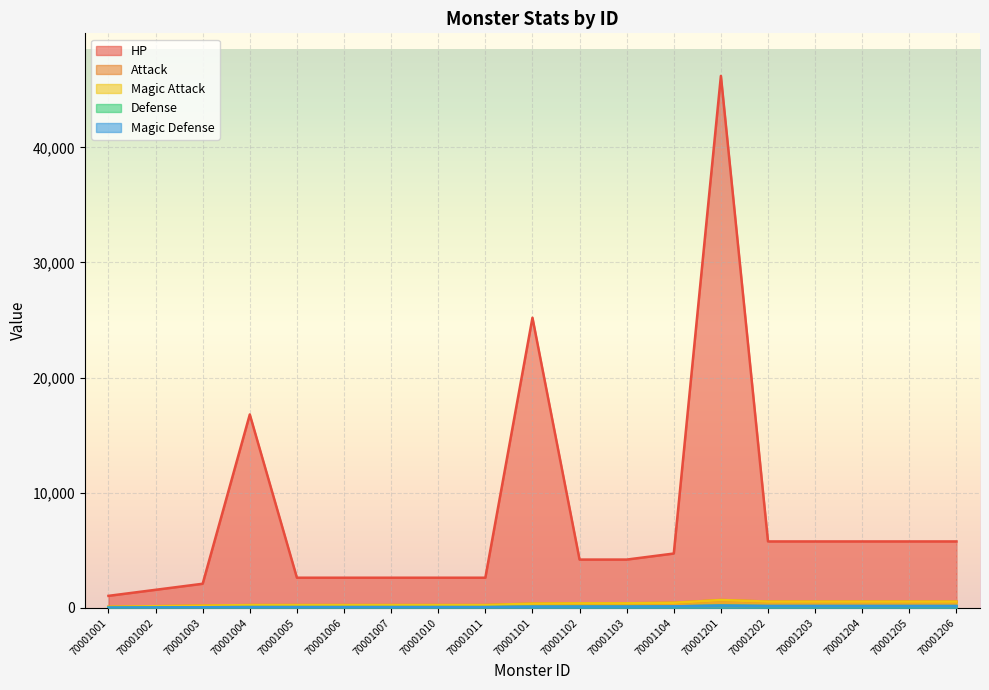

What is the difference between the maximum and minimum values in the Act series?

588